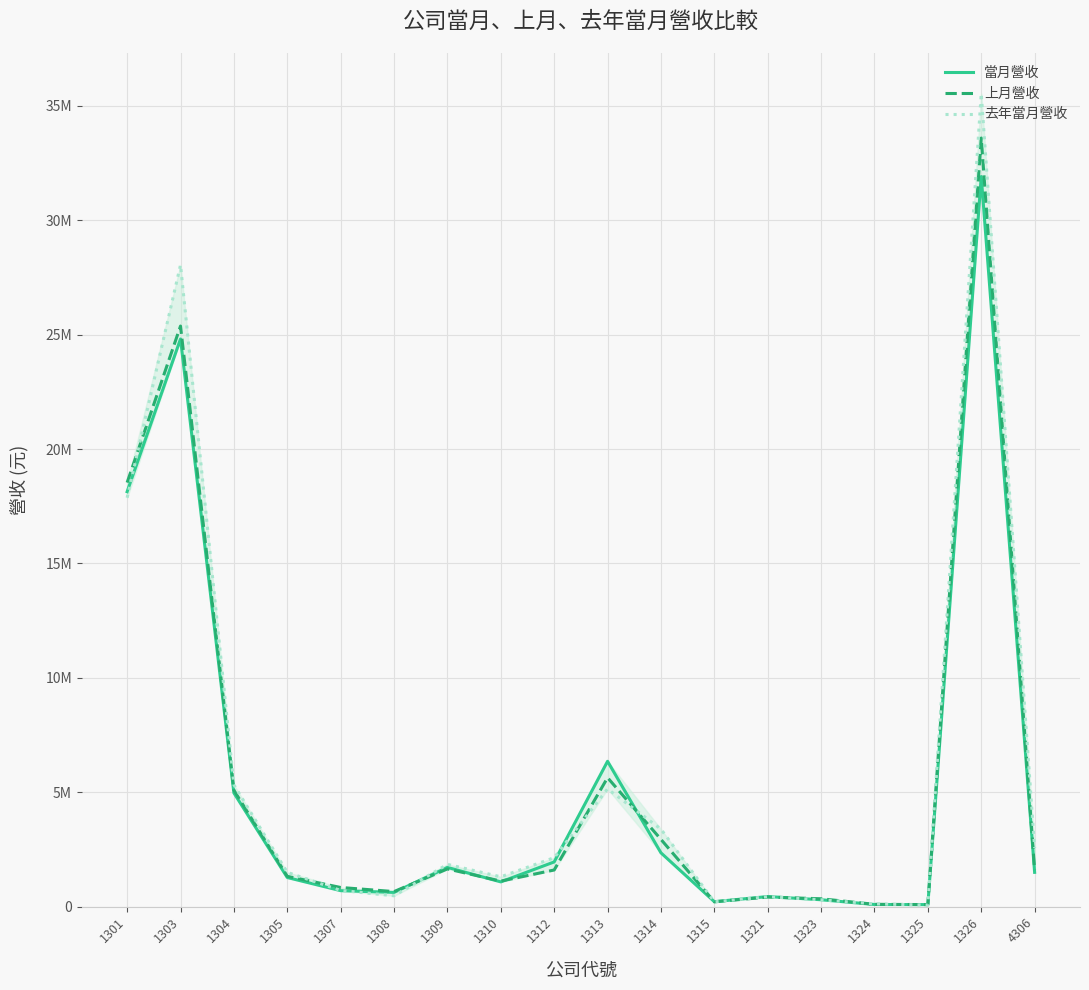

Reading left to right, extract all data points from this chart.

當月營收: 18133624	24809071	4968846	1271926	697071	621374	1714356	1080996	1952956	6351502	2350954	215506	440513	300208	92683	88639	31908907	1498126
上月營收: 18533274	25374298	5089877	1324029	836558	657106	1648171	1114760	1600655	5636577	2938635	209410	418121	343015	100342	88320	33592042	1598248
去年當月營收: 17870221	28043505	5325861	1498559	707884	473599	1847529	1302729	2139805	5144530	3386948	208367	435251	299664	119542	67991	35534860	2560995